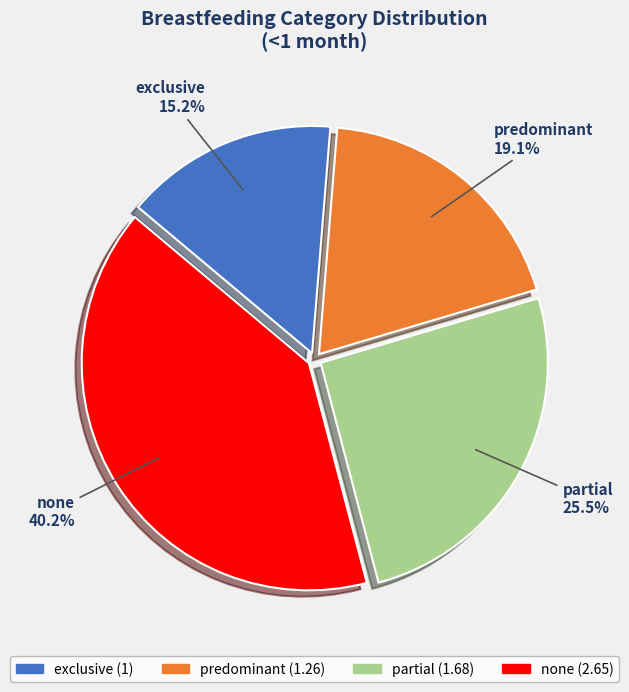

To the nearest percent, what portion does none represent?

40%